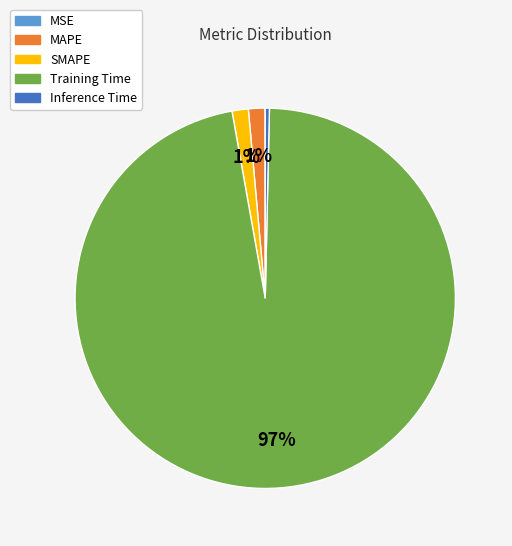

Combined, do SMAPE and MAPE account for over 50%?

No